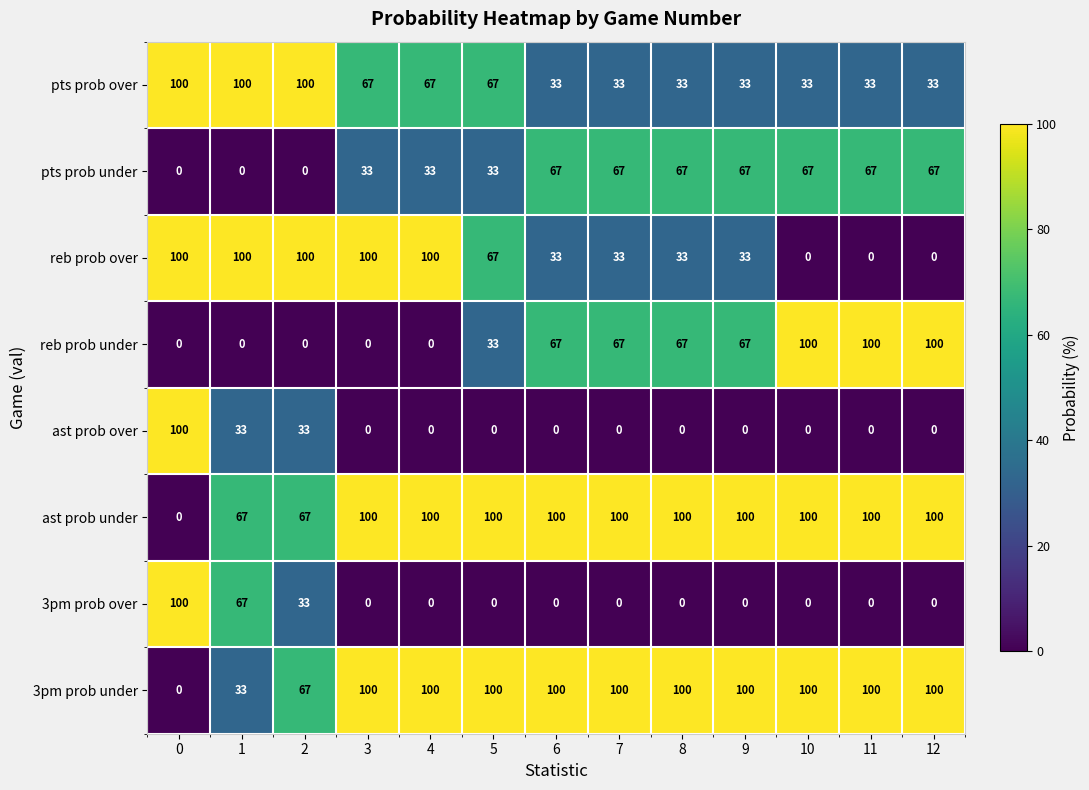

What is the spread (max minus min) of values at 10?

100